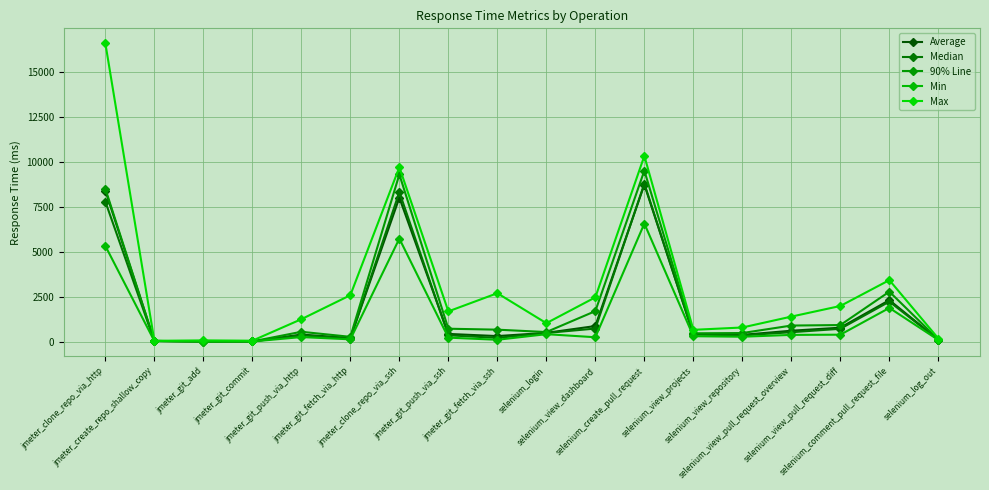

Count the number of categories in the chart.

18